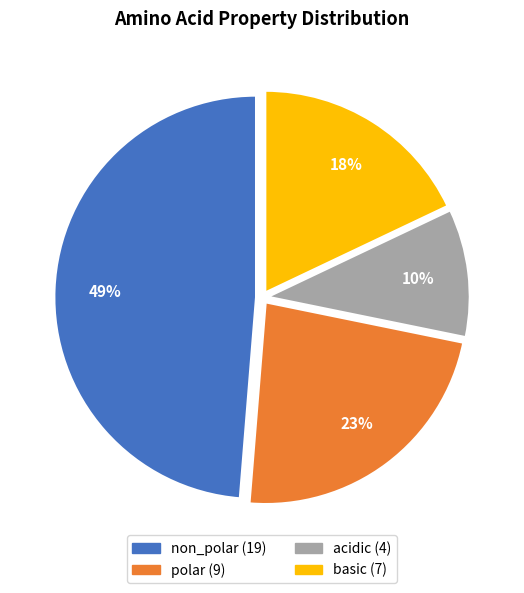

What percentage is the non_polar slice, to the nearest percent?

49%